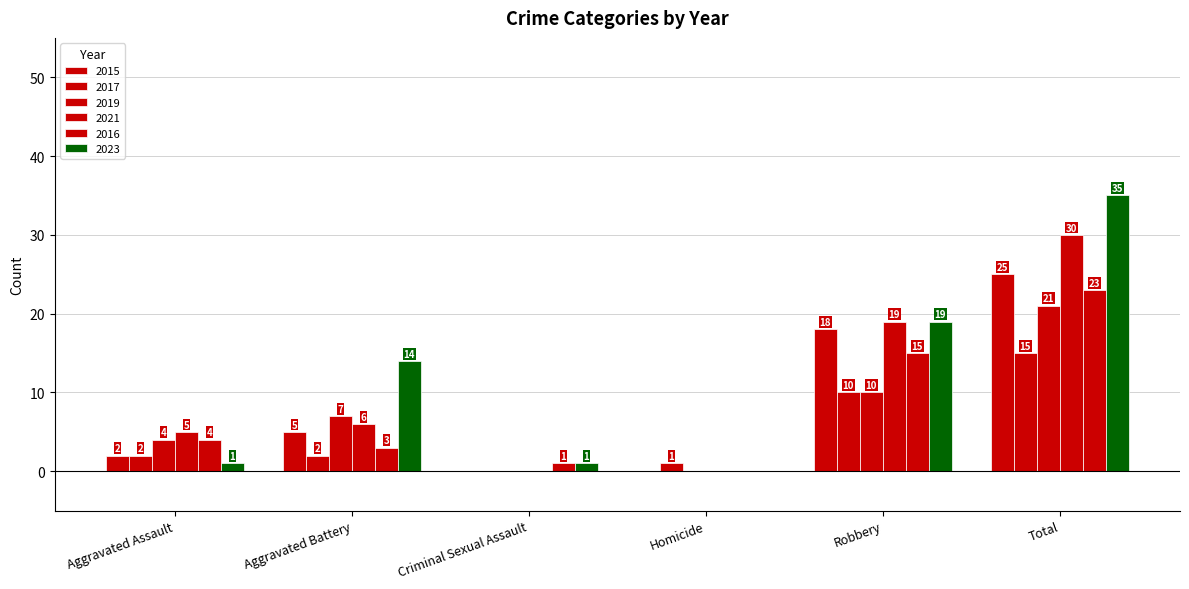

At Total, list the series in order from smallest to largest.

2017, 2019, 2016, 2015, 2021, 2023